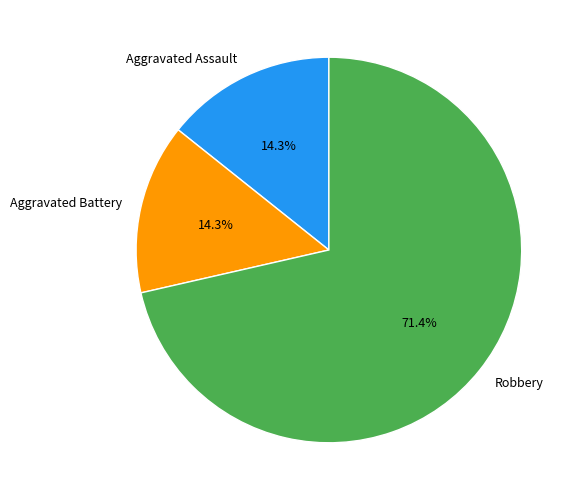

Is Aggravated Battery the majority of the pie?

No